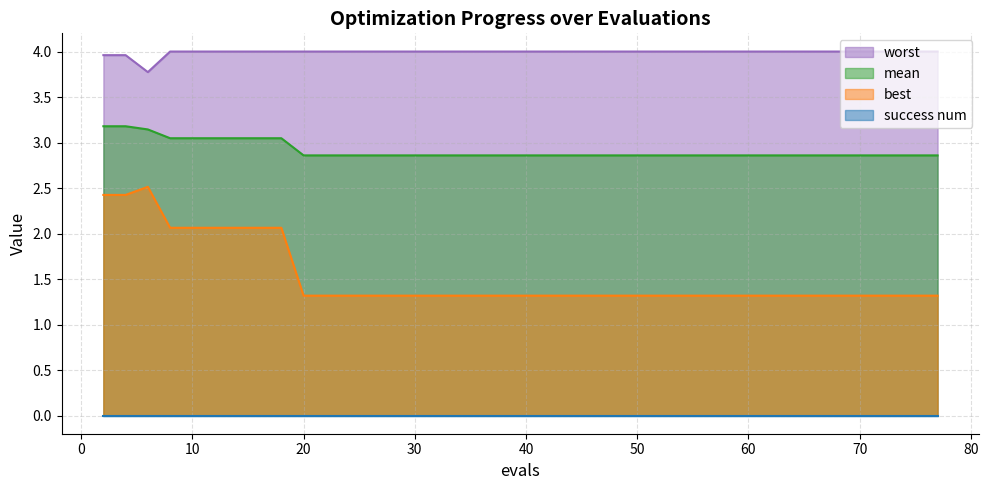

True or false: best and worst intersect in this chart.

False